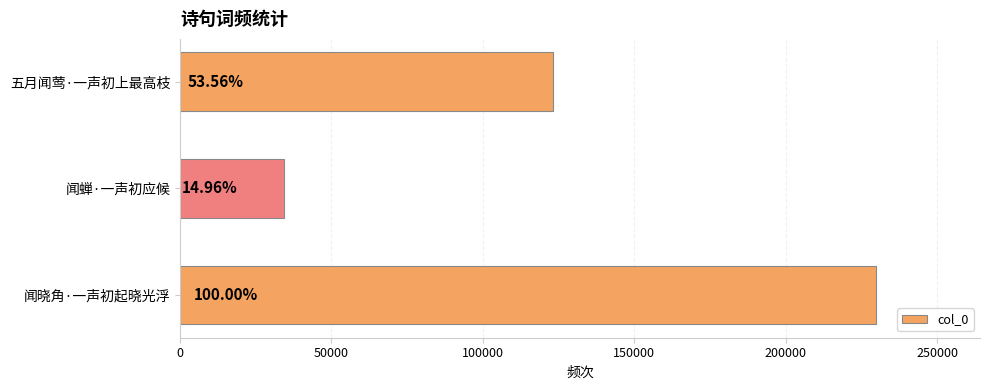

Are the bars horizontal?

Yes